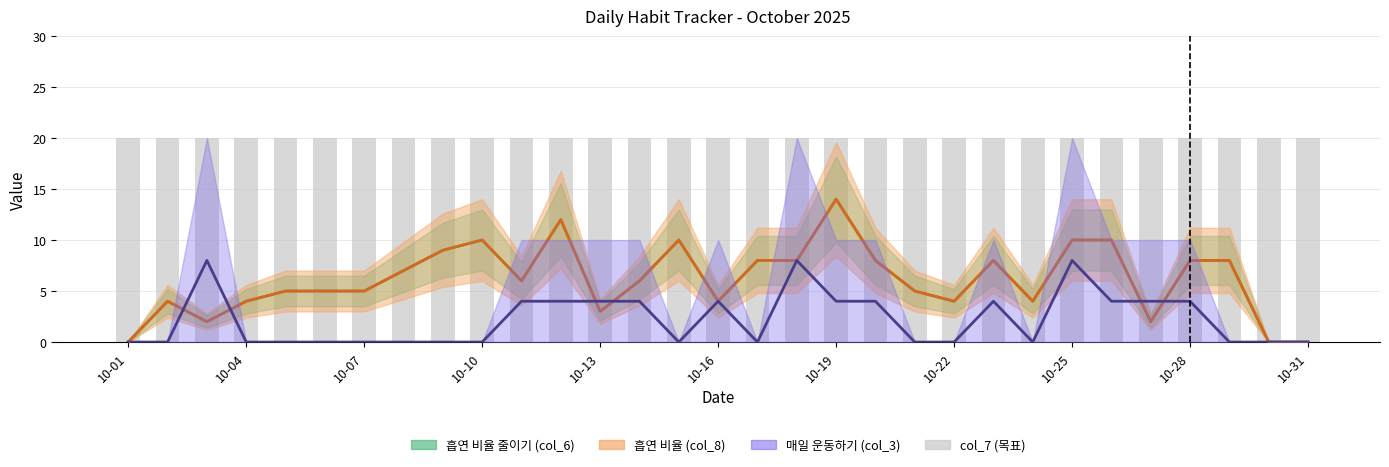

What position from the right is 25?

6